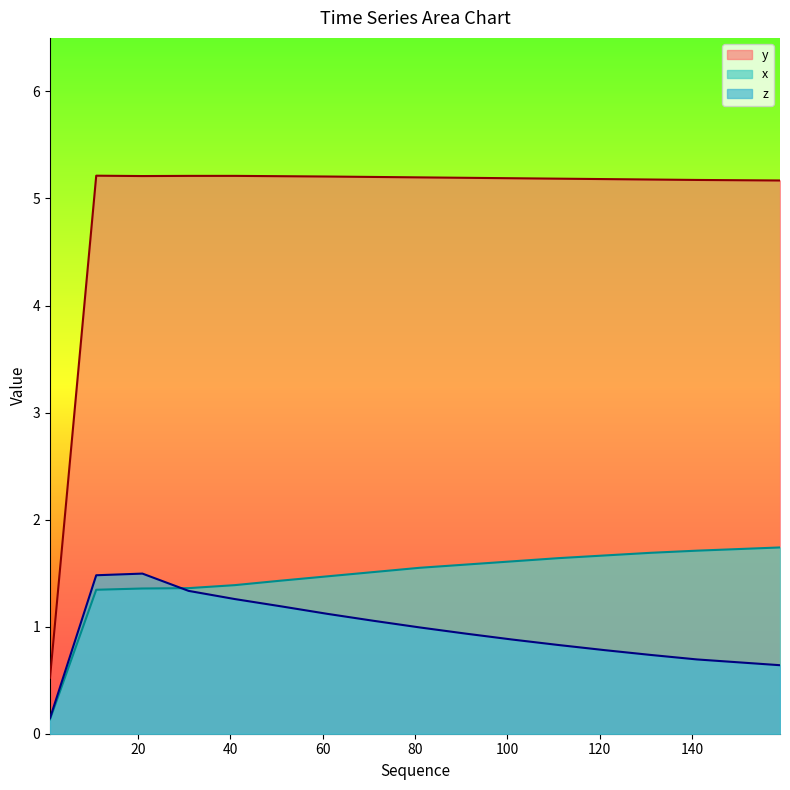

True or false: y and x intersect in this chart.

False